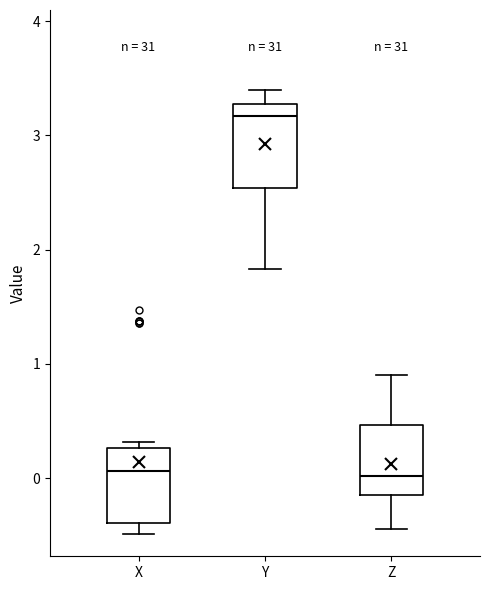

Reading left to right, transcribe this box plot: for each box, give where its median line is, the range the box spans, and where its two whiskers end, as read against the y-axis. The values are not printed on the chart, so give them approximately, as read against the axis.

X: median 0.1, box -0.4 to 0.3, whiskers -0.5 to 0.3 (just above the box's upper edge)
Y: median 3.2, box 2.5 to 3.3, whiskers 1.8 to 3.4
Z: median 0.0, box -0.2 to 0.5, whiskers -0.4 to 0.9